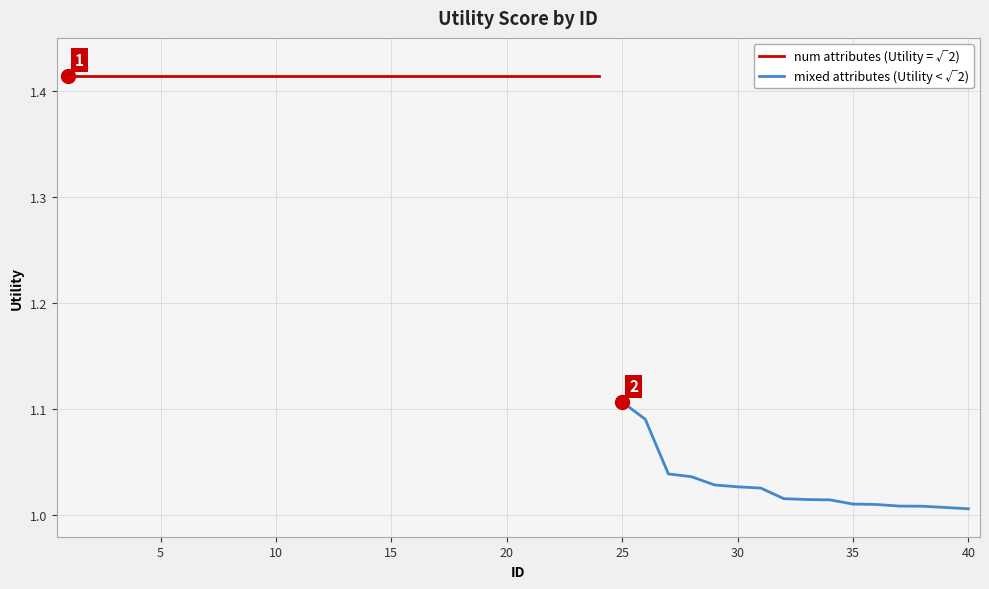

What is the greatest value displayed?

1.4